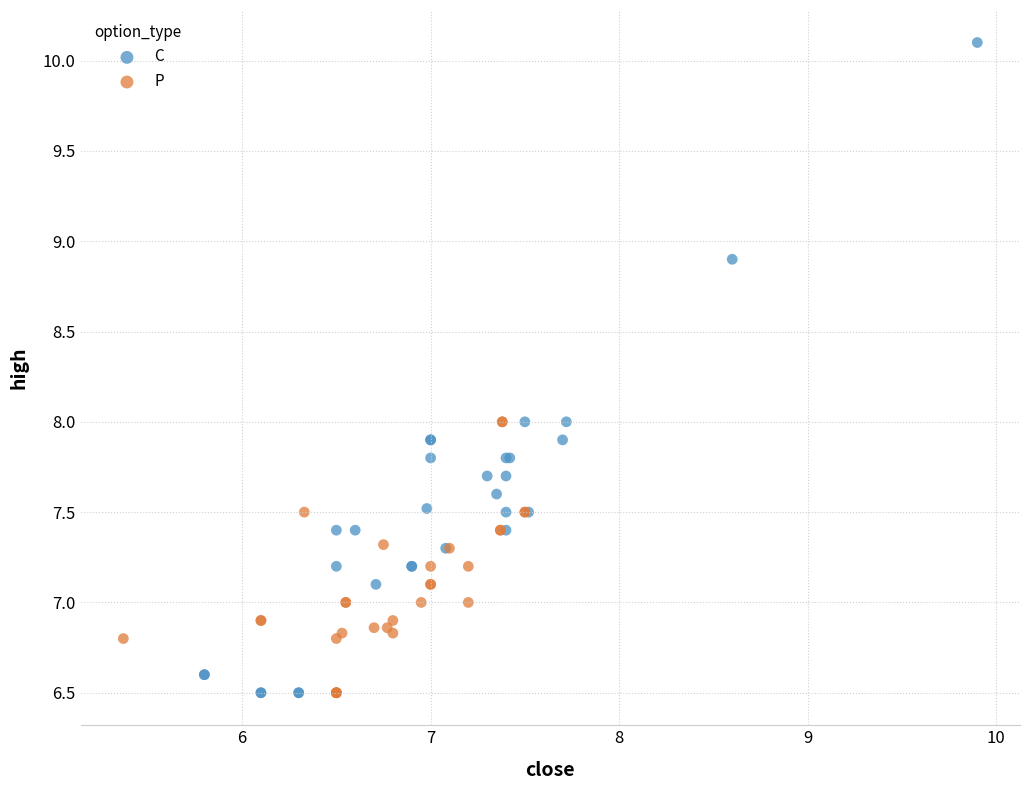

Which series contains the highest Y value?

C